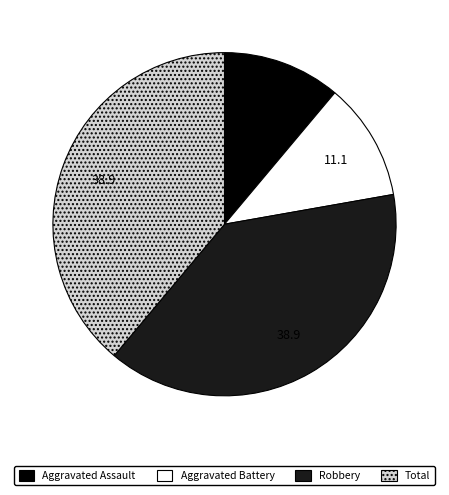

Is there a majority slice in this chart?

No